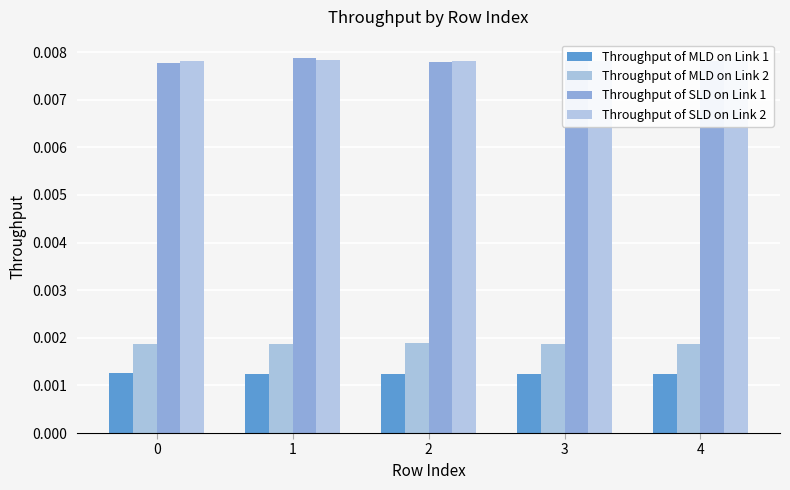

The value of Throughput of SLD on Link 1 at 2 is 0.0. True or false?

False